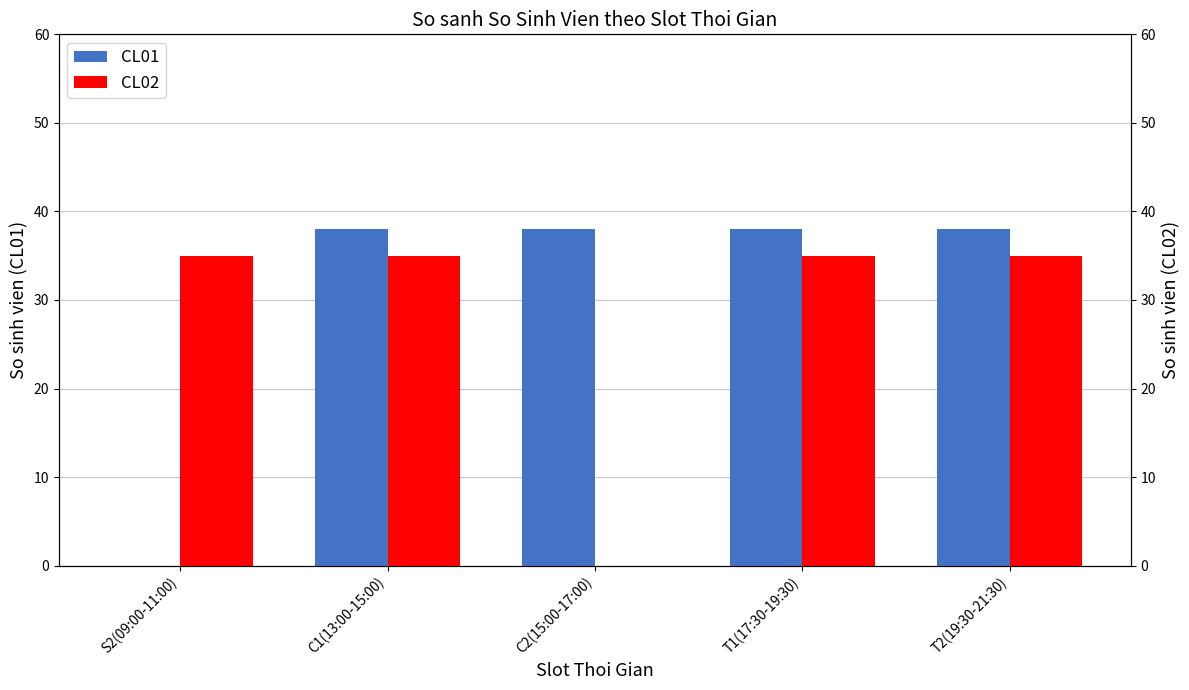

Does the chart contain any negative values?

No